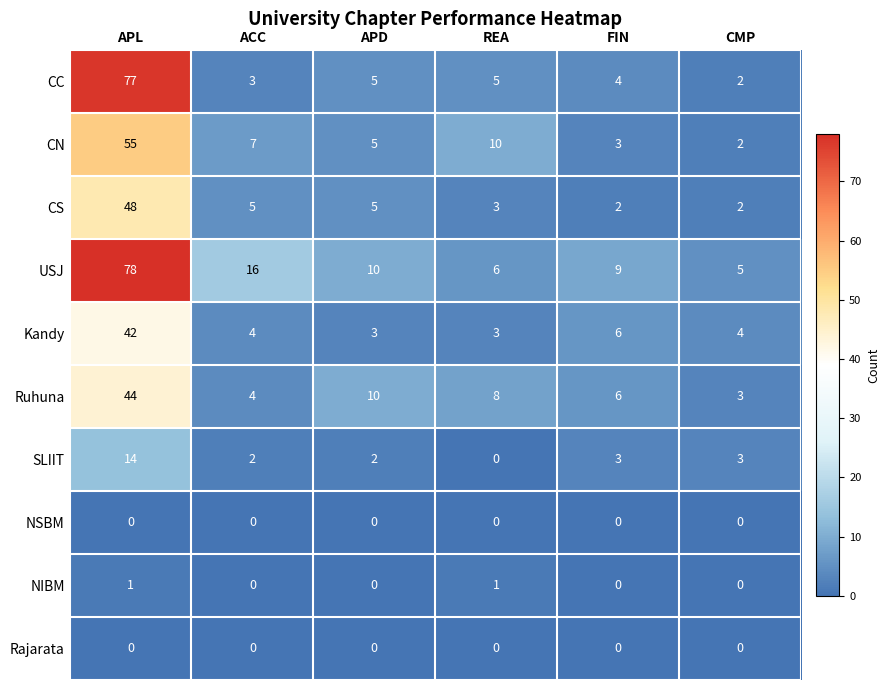

Read the Kandy value at APL.

42